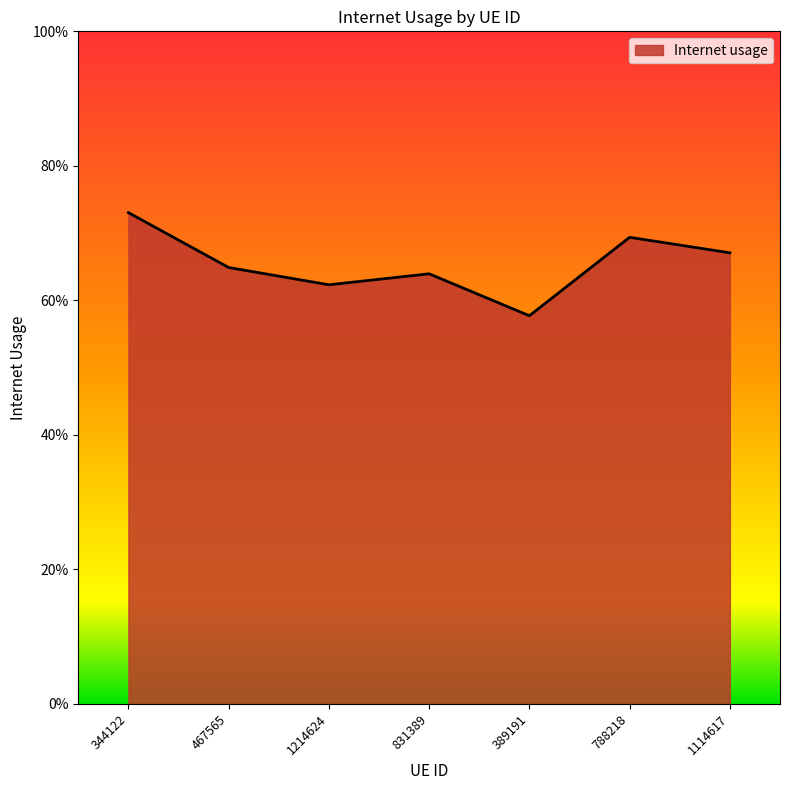

What is the minimum value shown in the chart?

0.6